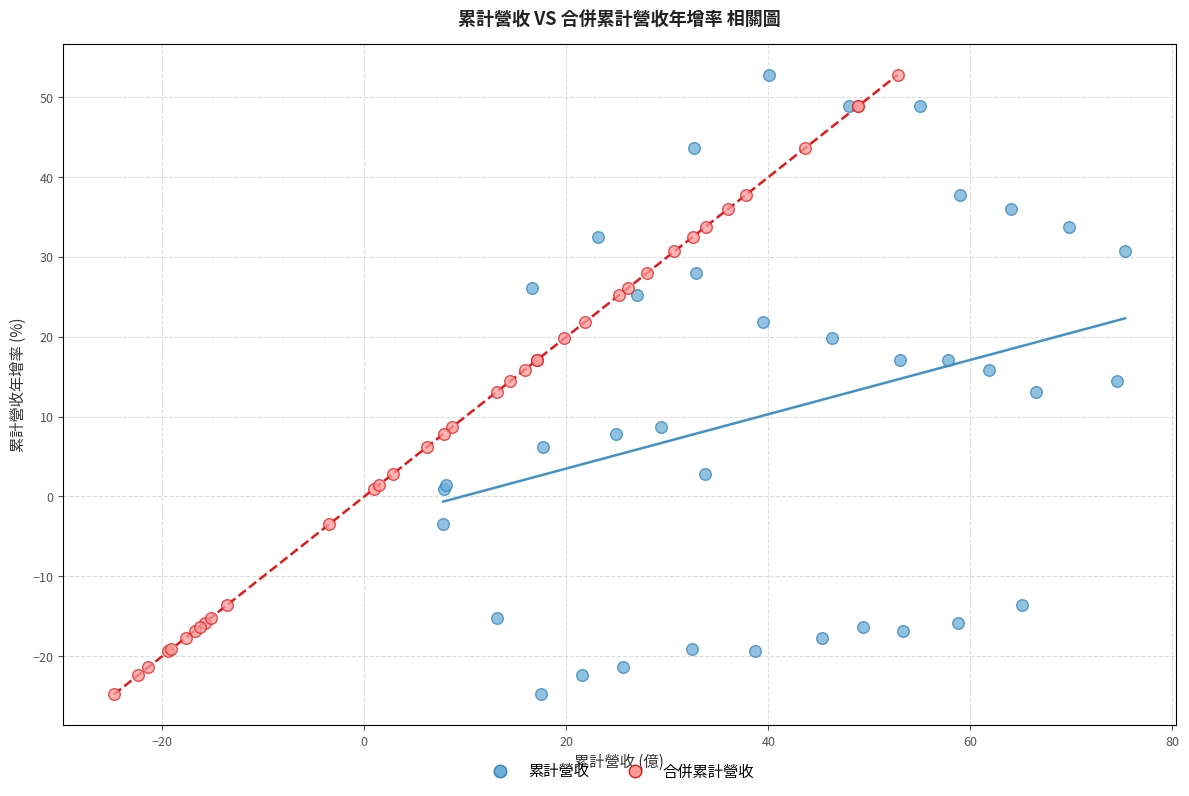

What are all the series names shown in the legend?

累計營收, 合併累計營收